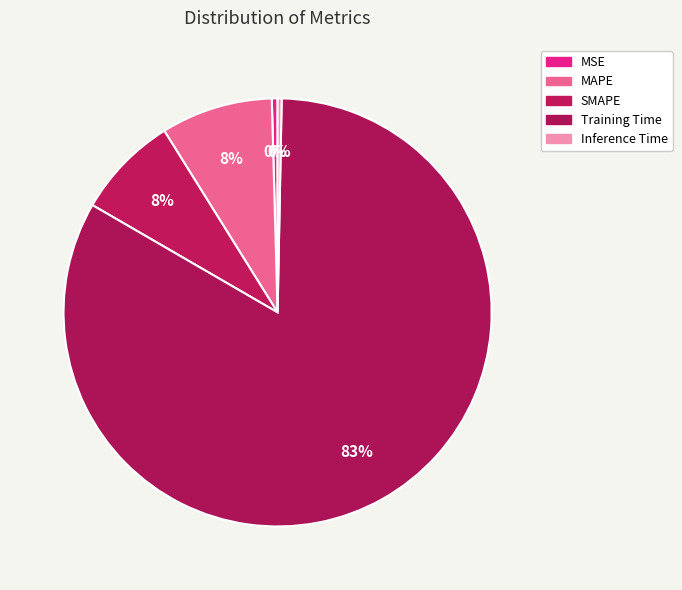

How many segments does this pie chart have?

5